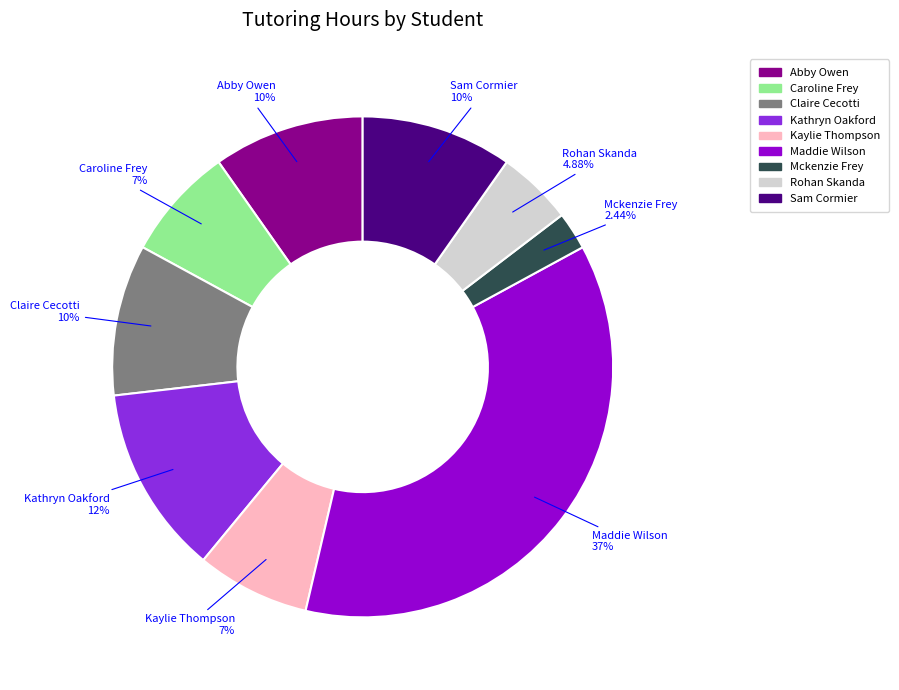

What is the largest slice in the pie chart?

Maddie Wilson